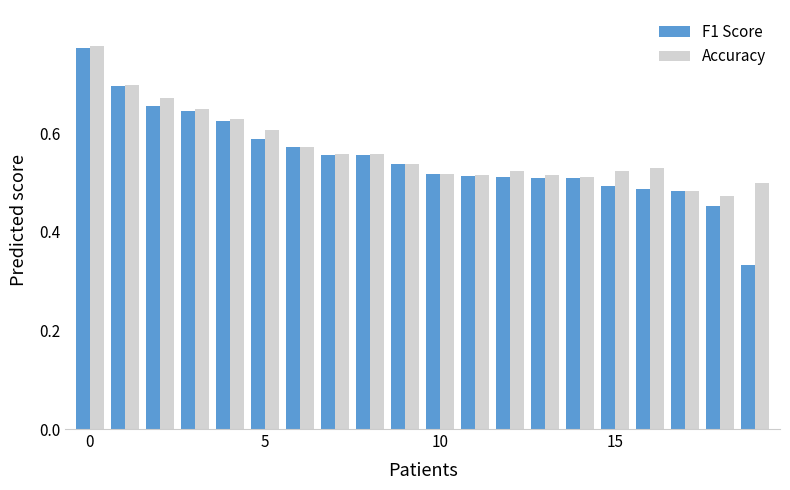

Count the number of data series in this chart.

2